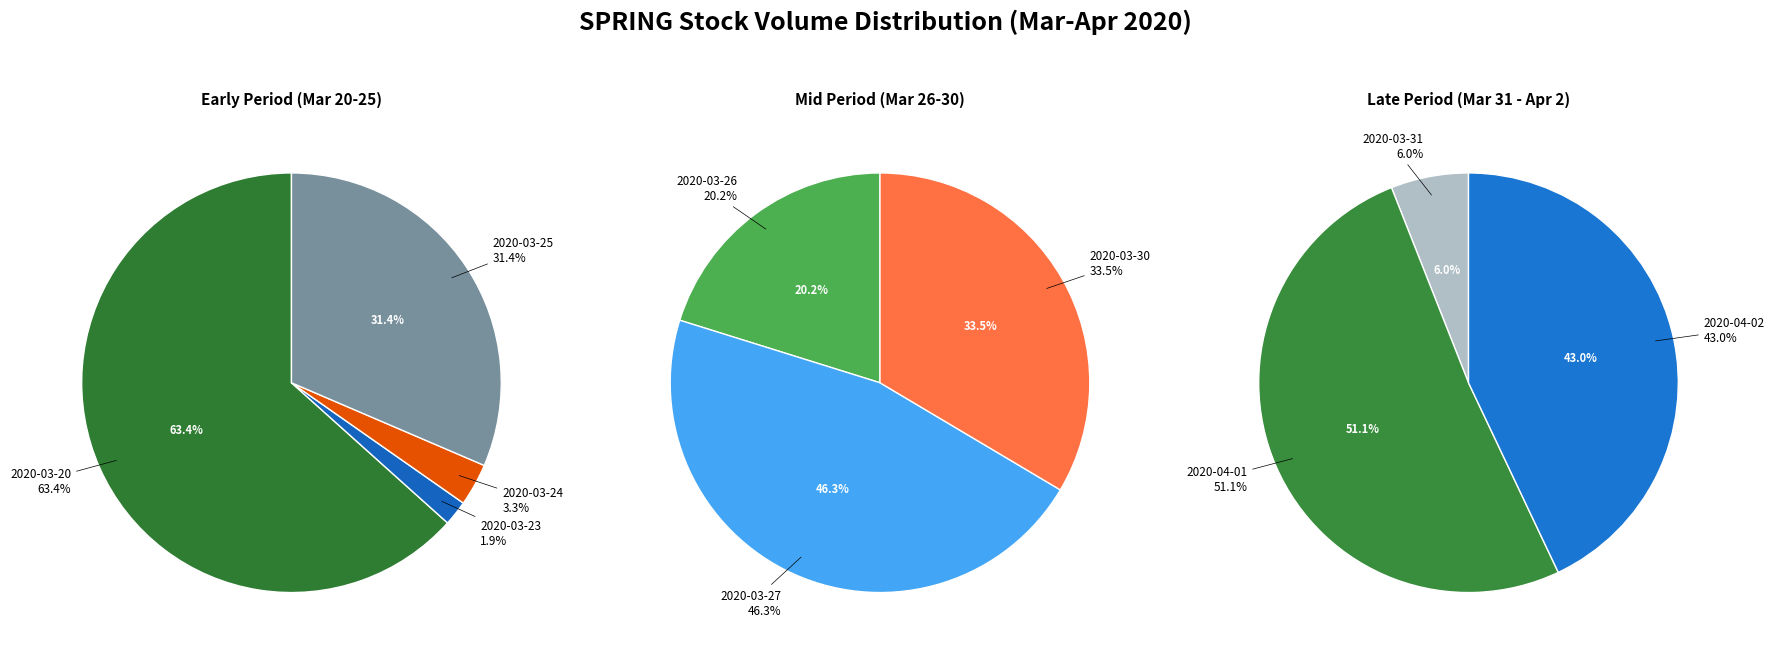

How many slices are in this pie chart?

10